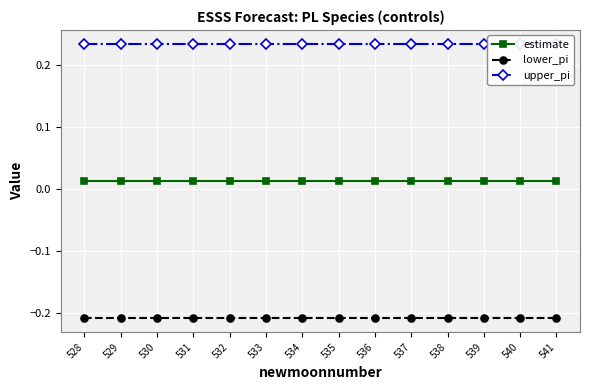

True or false: upper_pi has more than 2 points higher than both neighbors.

False